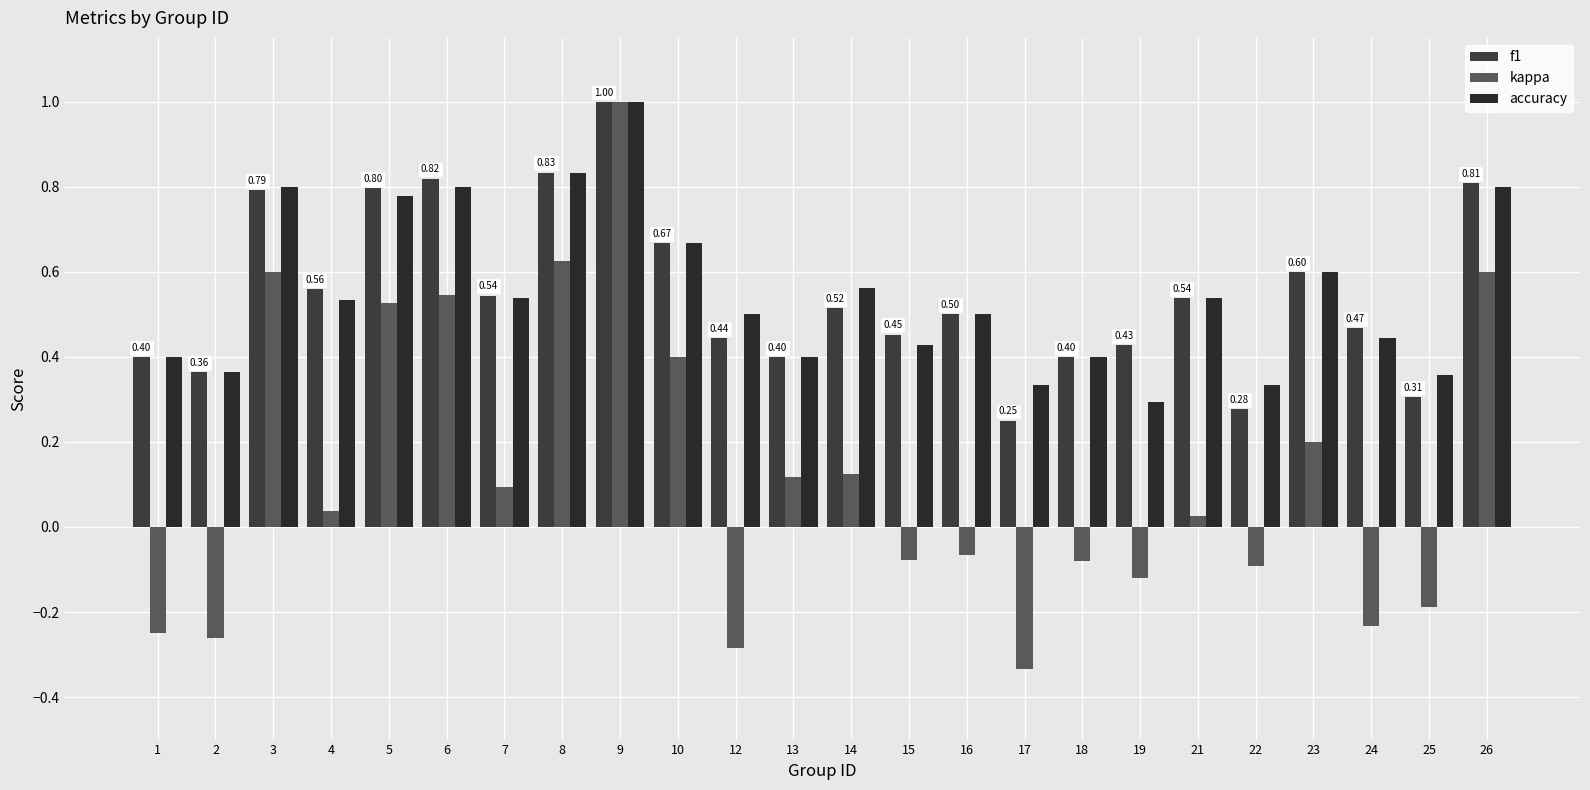

What is the total value across all series at 15?

0.8